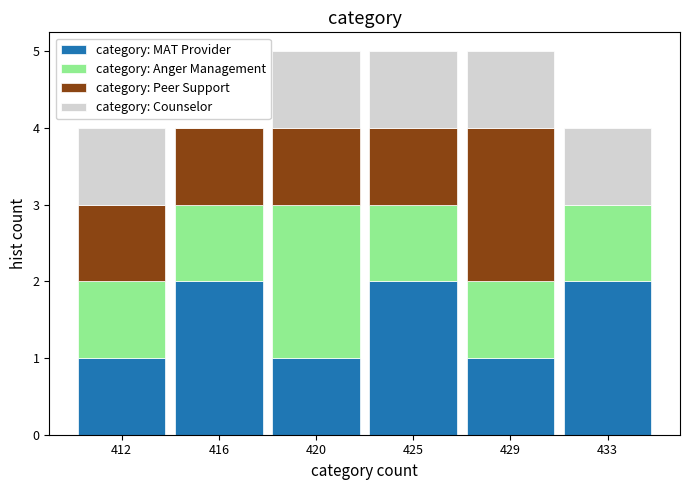

Reading left to right, what are the values for category: MAT Provider?

412=1	416=2	420=1	425=2	429=1	433=2